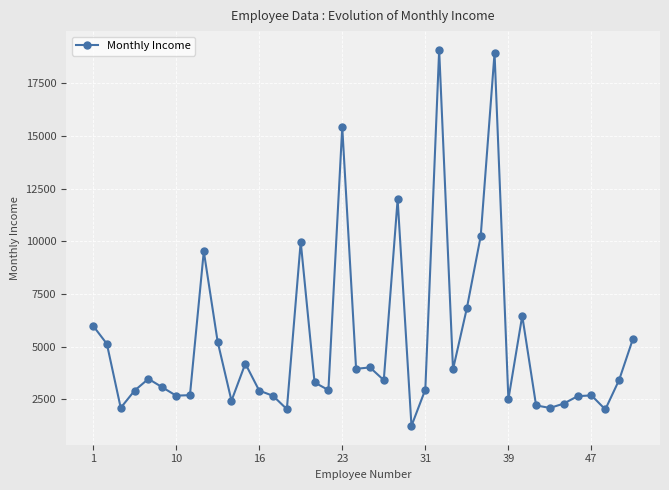

What is the maximum value shown in the chart?

19094